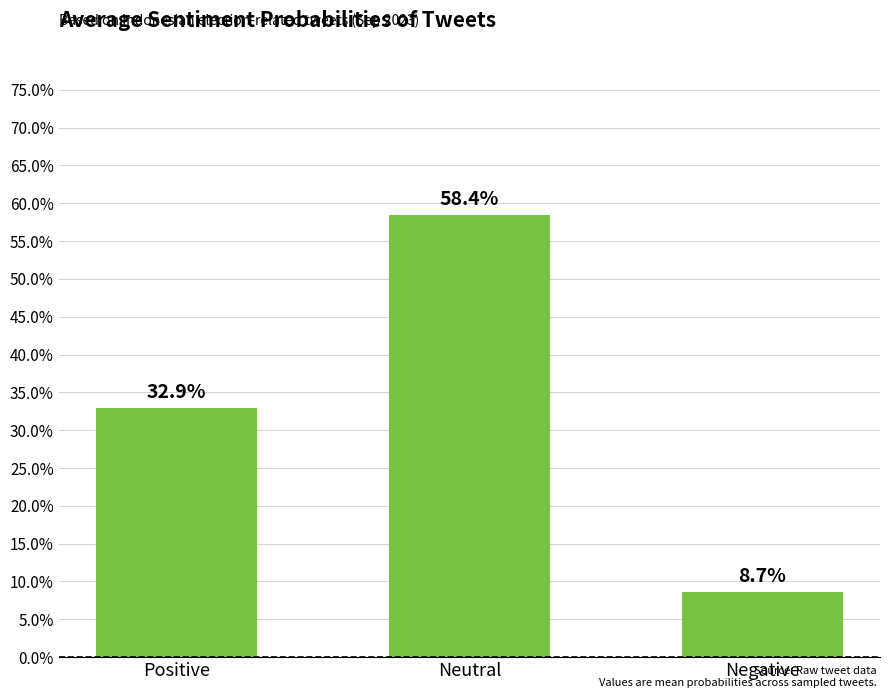

Reading left to right, what are all the values shown in this chart?

0.3	0.6	0.1